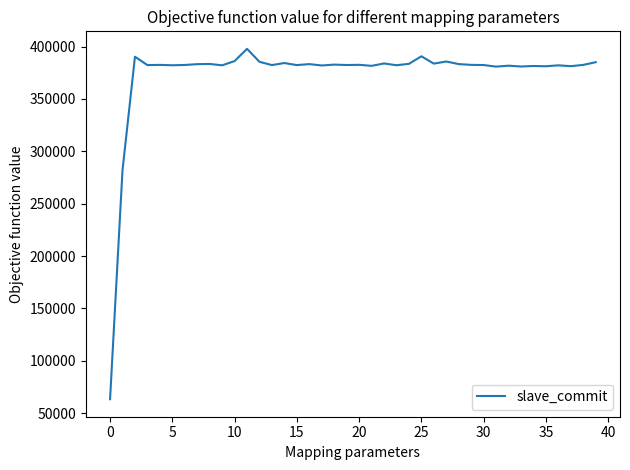

What is the difference between the maximum and minimum values?

334469